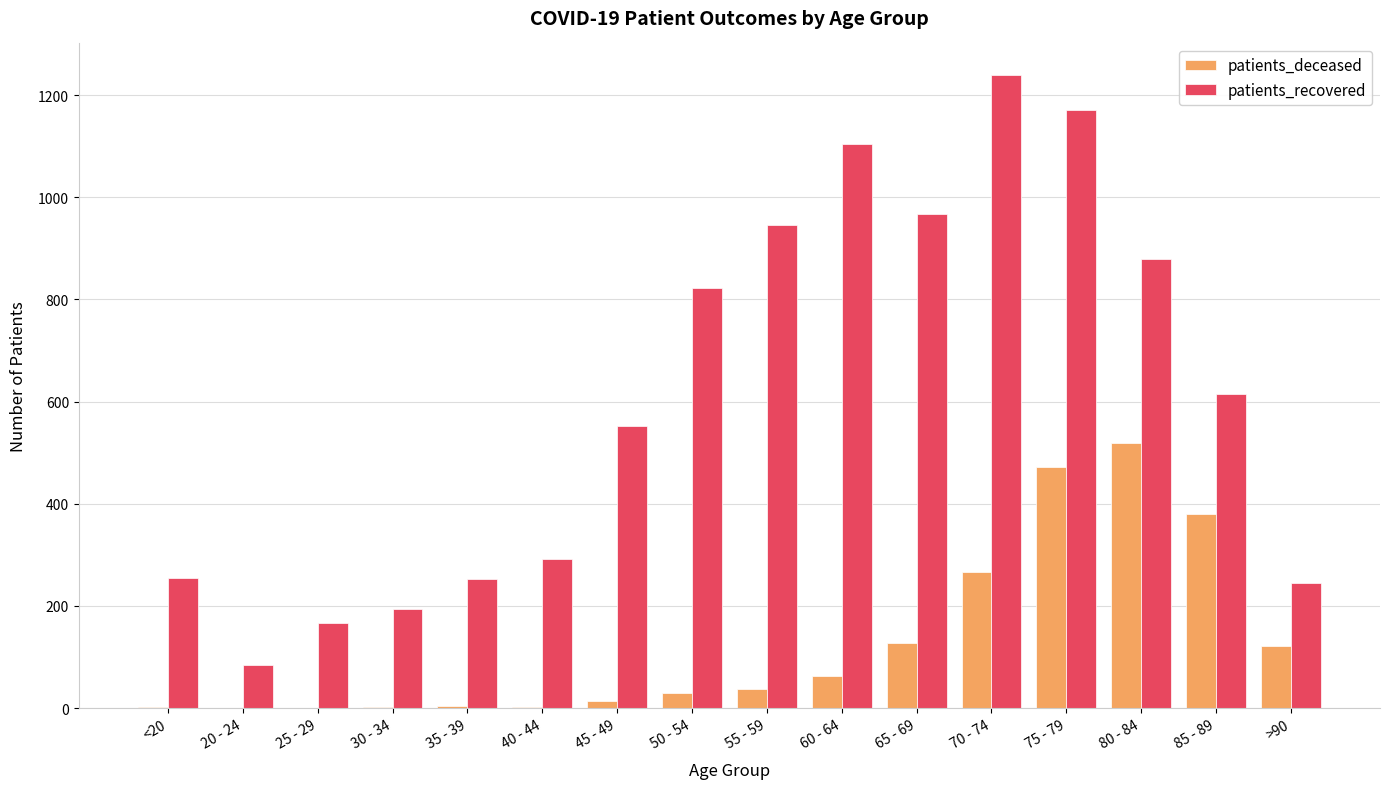

What is the spread (max minus min) of values at 75 - 79?

698